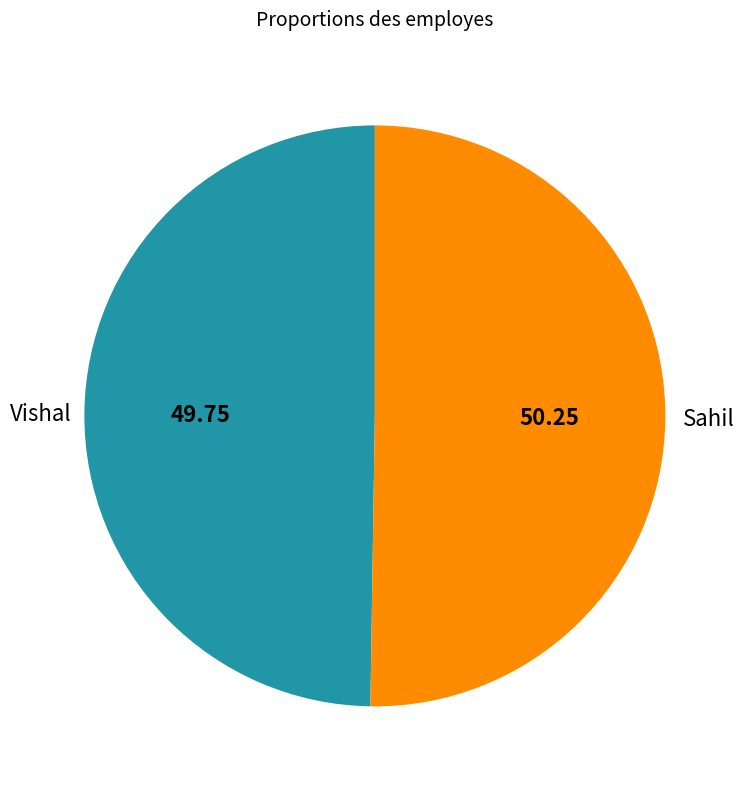

Approximately how many times larger is the value at Vishal compared to Sahil?

1.0